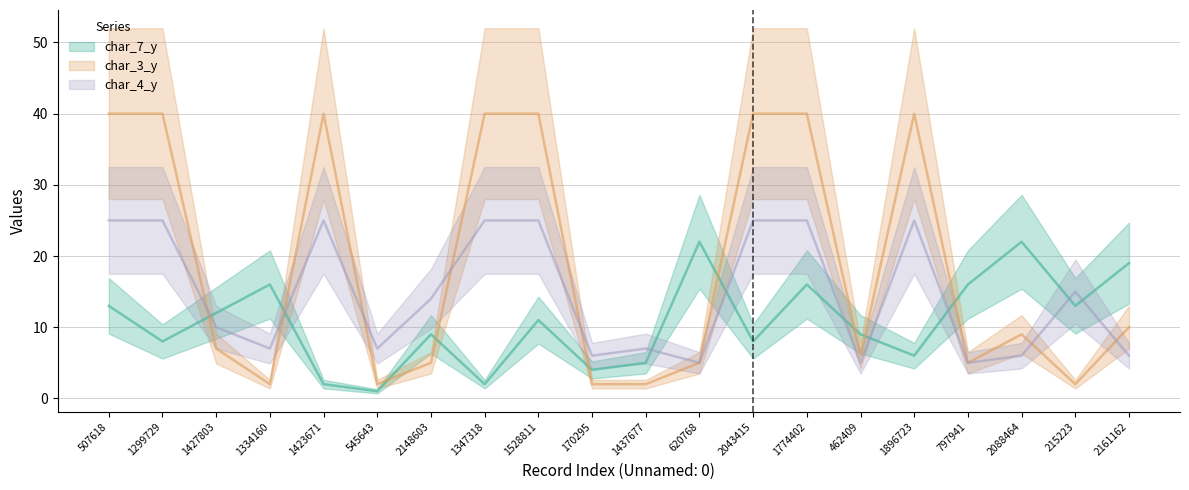

Is this an area chart (filled region under the line)?

No